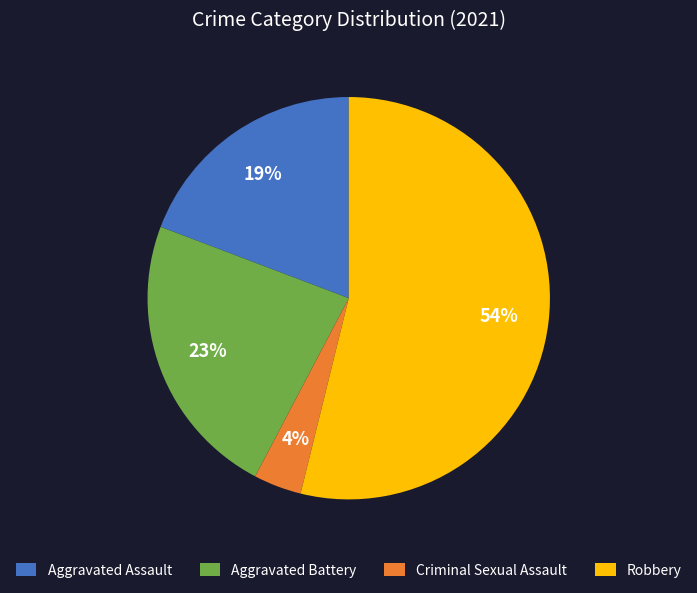

Between Robbery and Aggravated Battery, which is larger?

Robbery